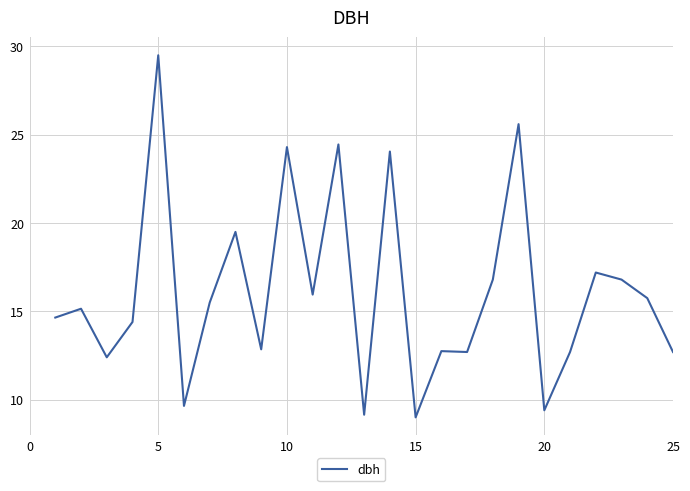

What is the maximum value shown in the chart?

29.5